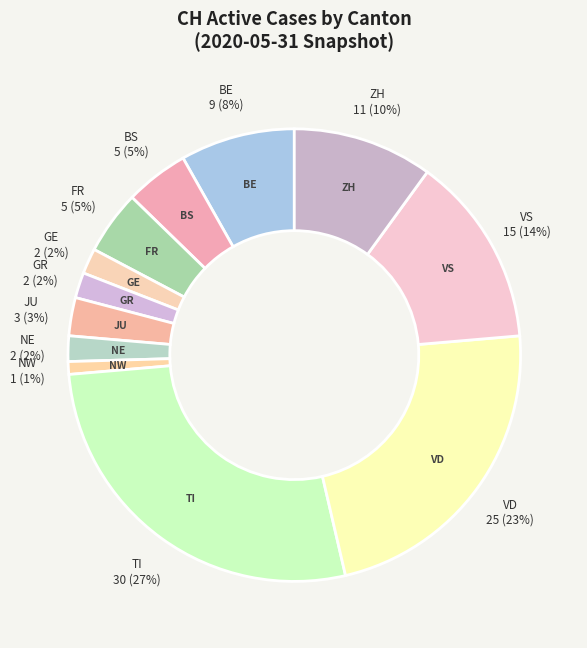

To the nearest percent, what portion does JU represent?

3%